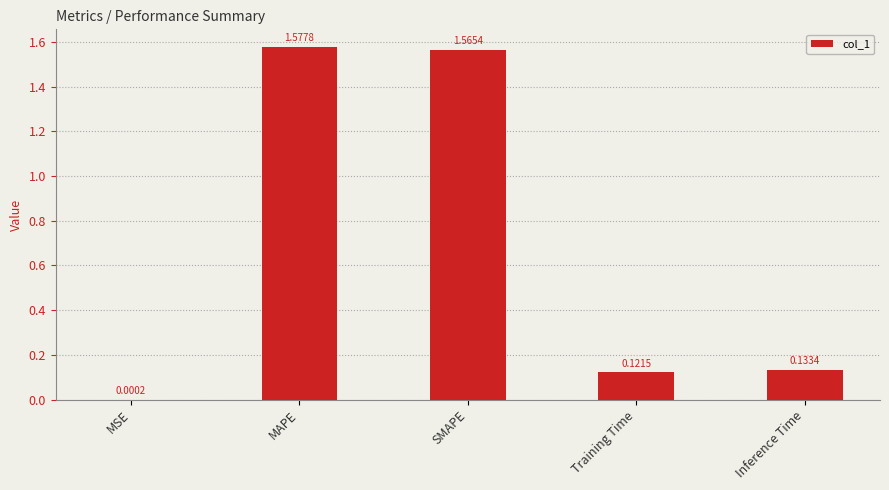

What is the ratio of the value at SMAPE to the value at MAPE?

1.0